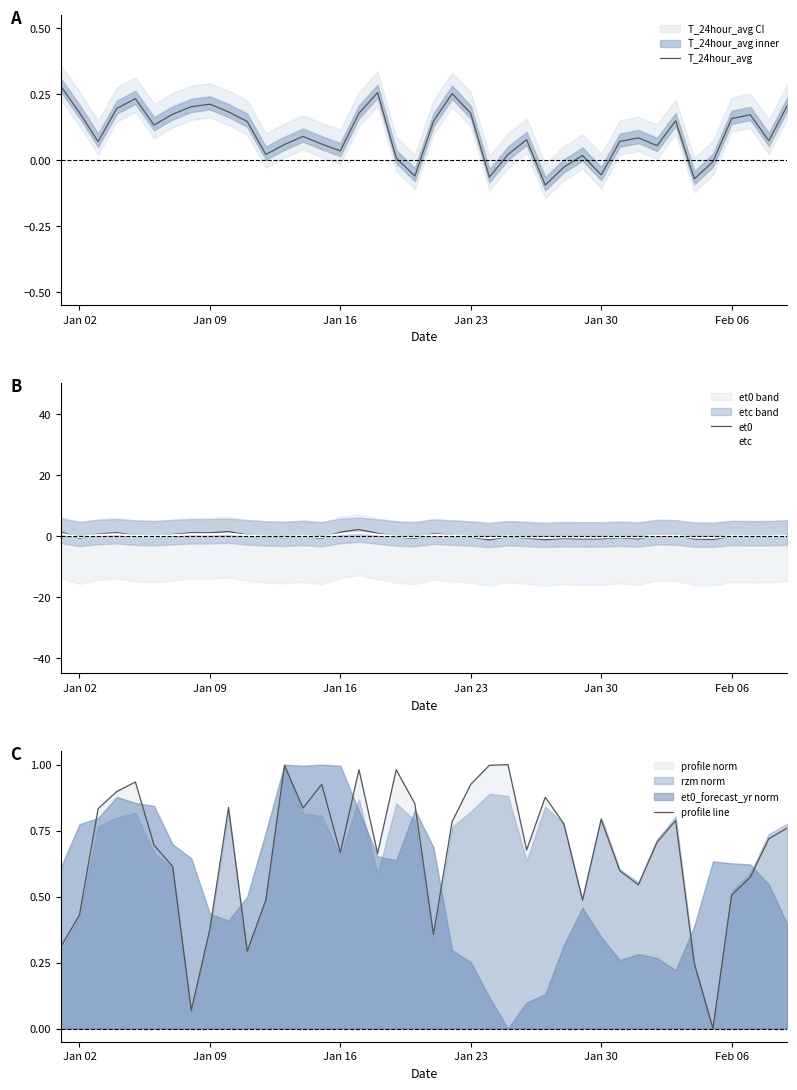

What is the approximate value of T_24hour_avg at Jan 23?

0.2